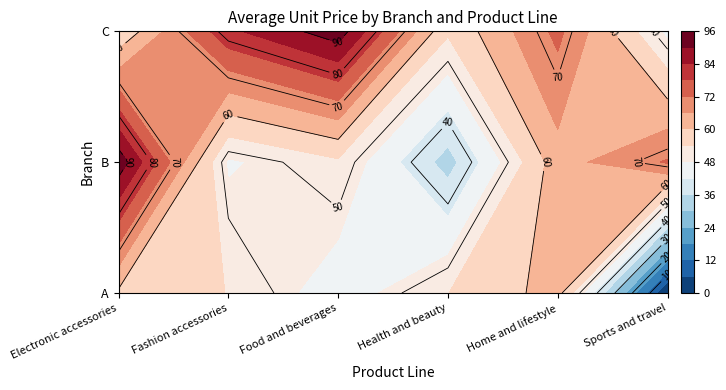

Rank the series by their maximum value, from lowest to highest.

A, B, C